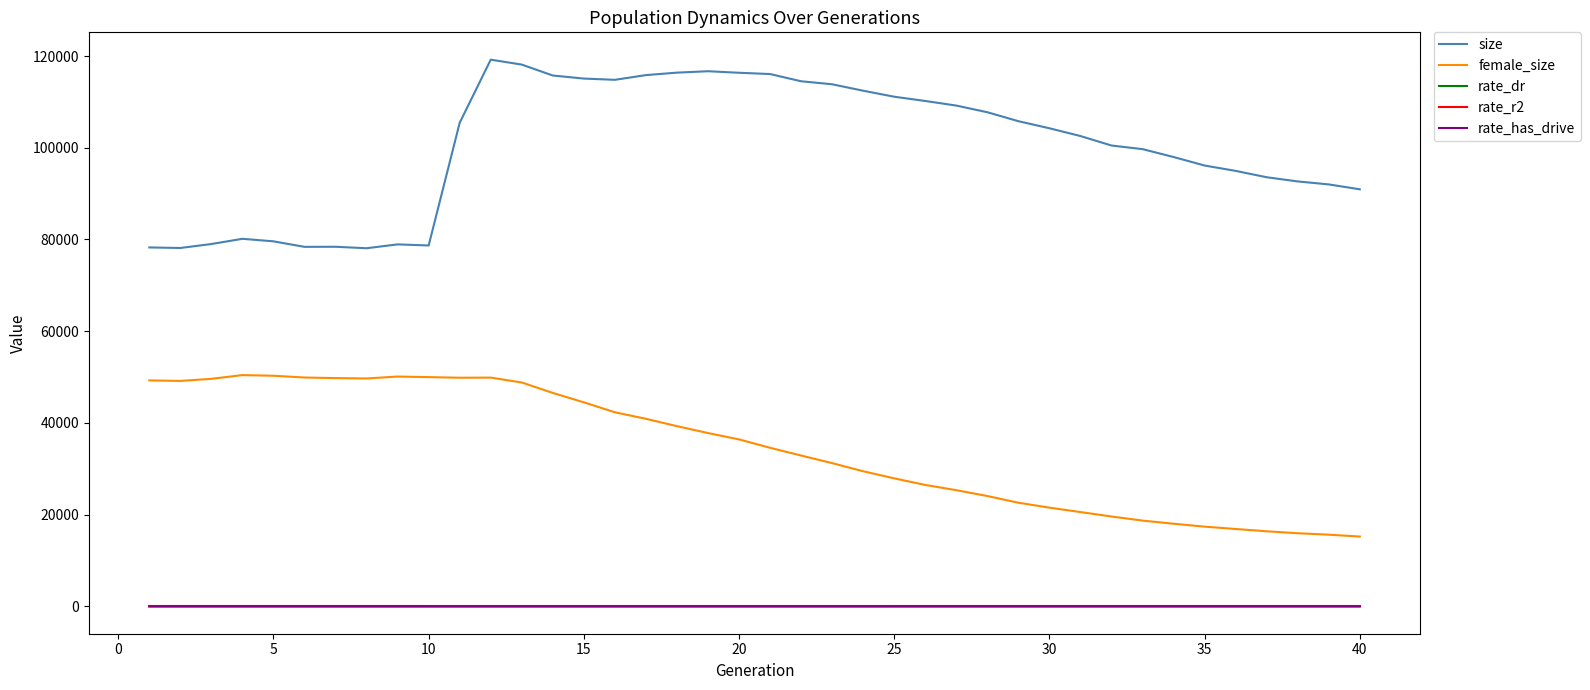

Which series has the largest range (max minus min)?

size